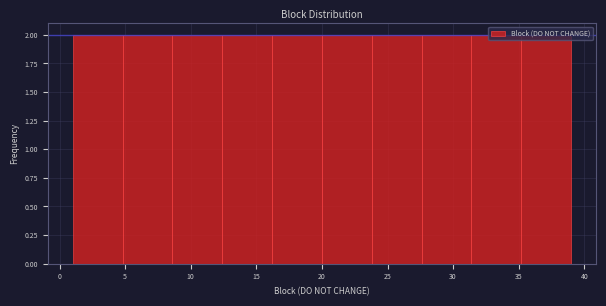

Reading left to right, list every bar in this chart as the range it spans on the x-axis followed by its height. Neither the bar edges nor the heights are printed on the chart, so give them approximately, as read against the axes.

1.0 to 4.8: 2
4.8 to 8.6: 2
8.6 to 12.4: 2
12.4 to 16.2: 2
16.2 to 20.0: 2
20.0 to 23.8: 2
23.8 to 27.6: 2
27.6 to 31.4: 2
31.4 to 35.2: 2
35.2 to 39.0: 2